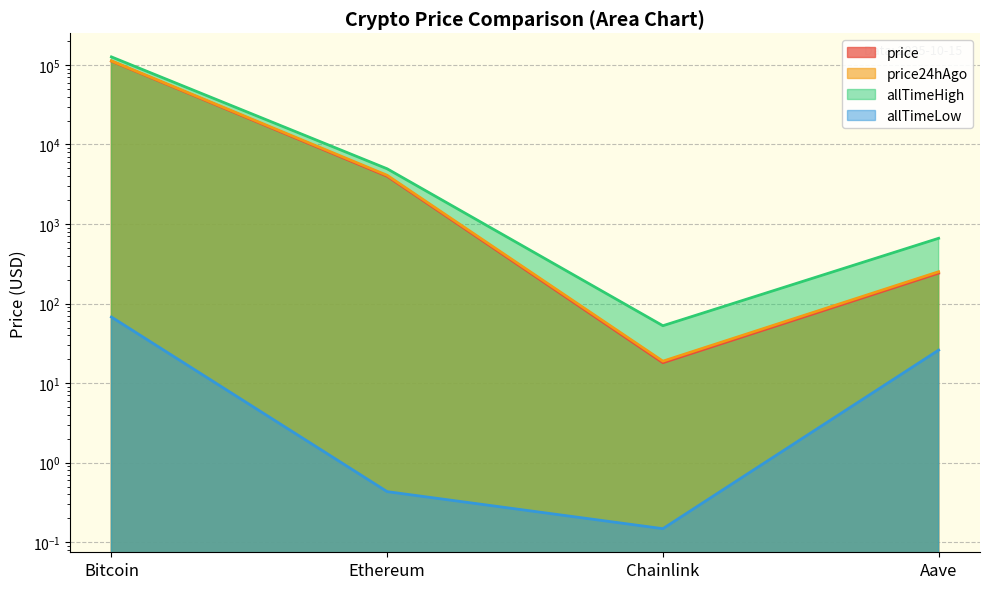

Reading left to right, list all the values displayed in this chart.

price: 111447.0	3984.7	18.1	241.2
price24hAgo: 112402.0	4096.8	18.9	251.4
allTimeHigh: 126080.0	4946.1	52.7	661.7
allTimeLow: 67.8	0.4	0.1	26.0